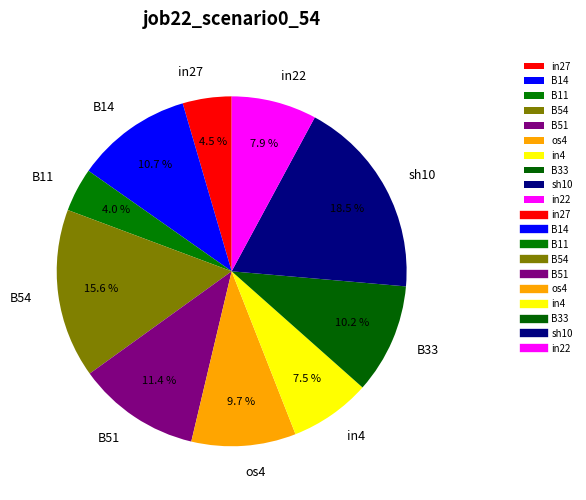

Combined, what portion of the pie is sh10 and in27?

23.0%